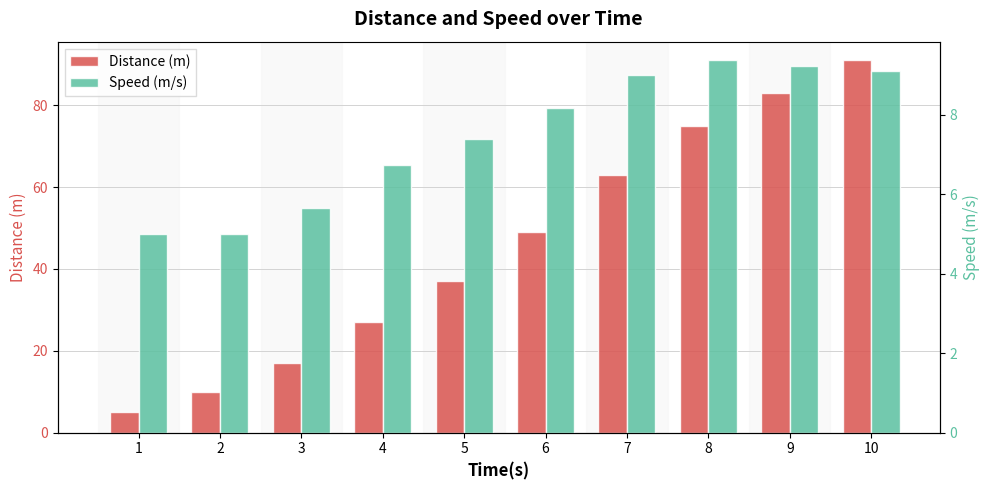

What is the difference between the maximum and second lowest values in the Speed (m/s) series?

4.4